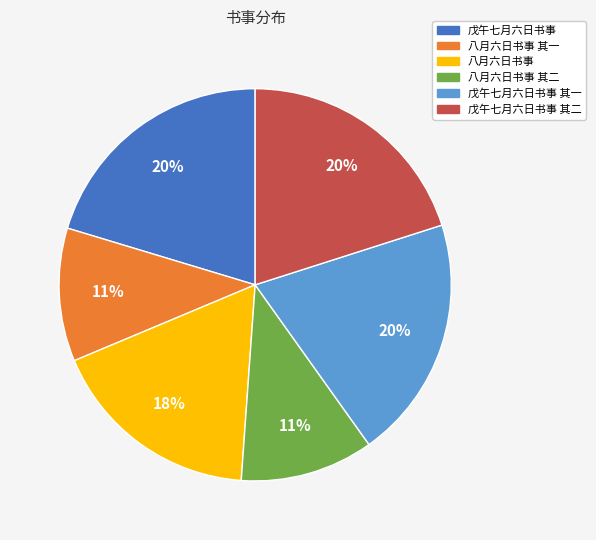

Is it true that 戊午七月六日书事 其二 is 20% of the pie?

True